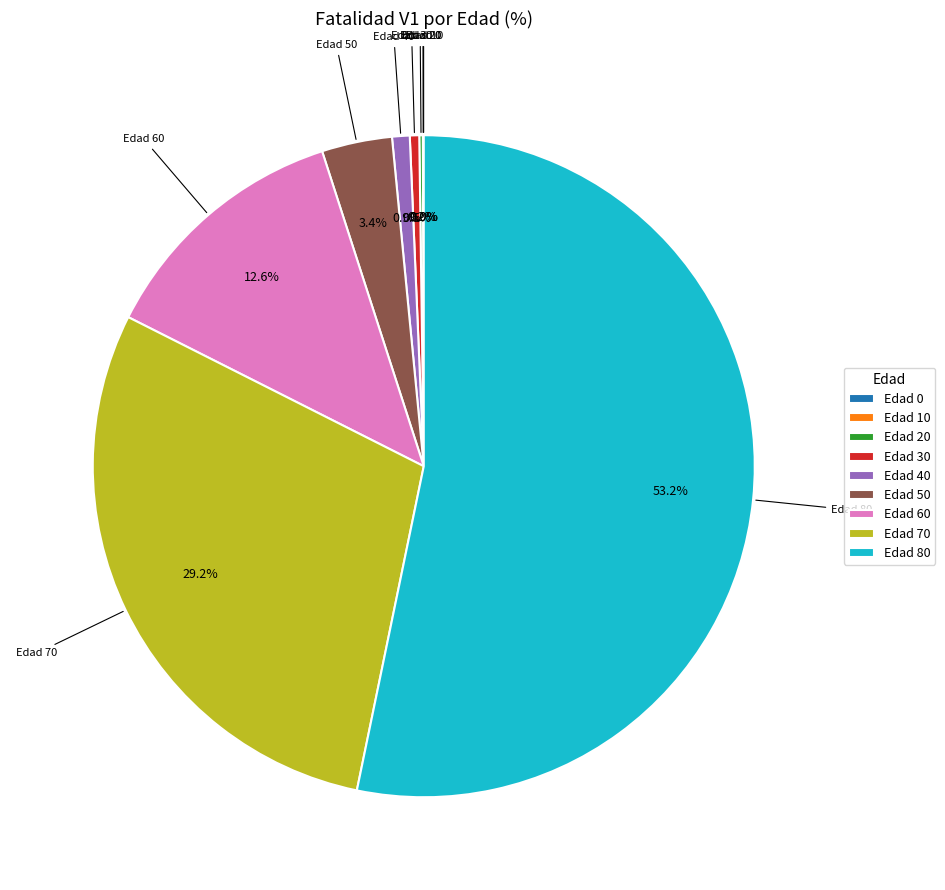

Which category has the biggest portion of the pie?

Edad 80